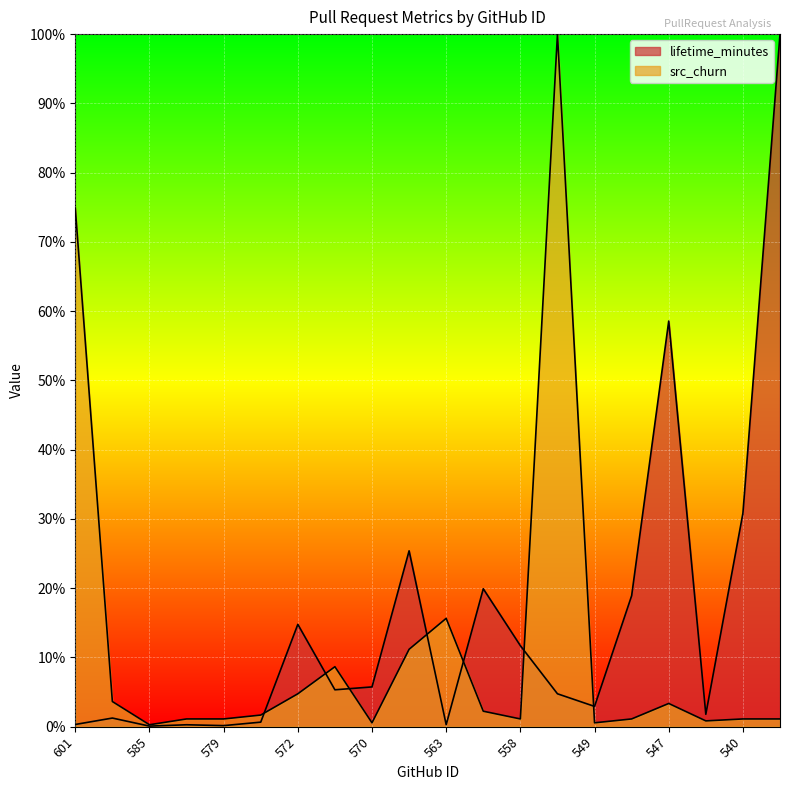

Does the chart display data point markers on the line(s)?

No